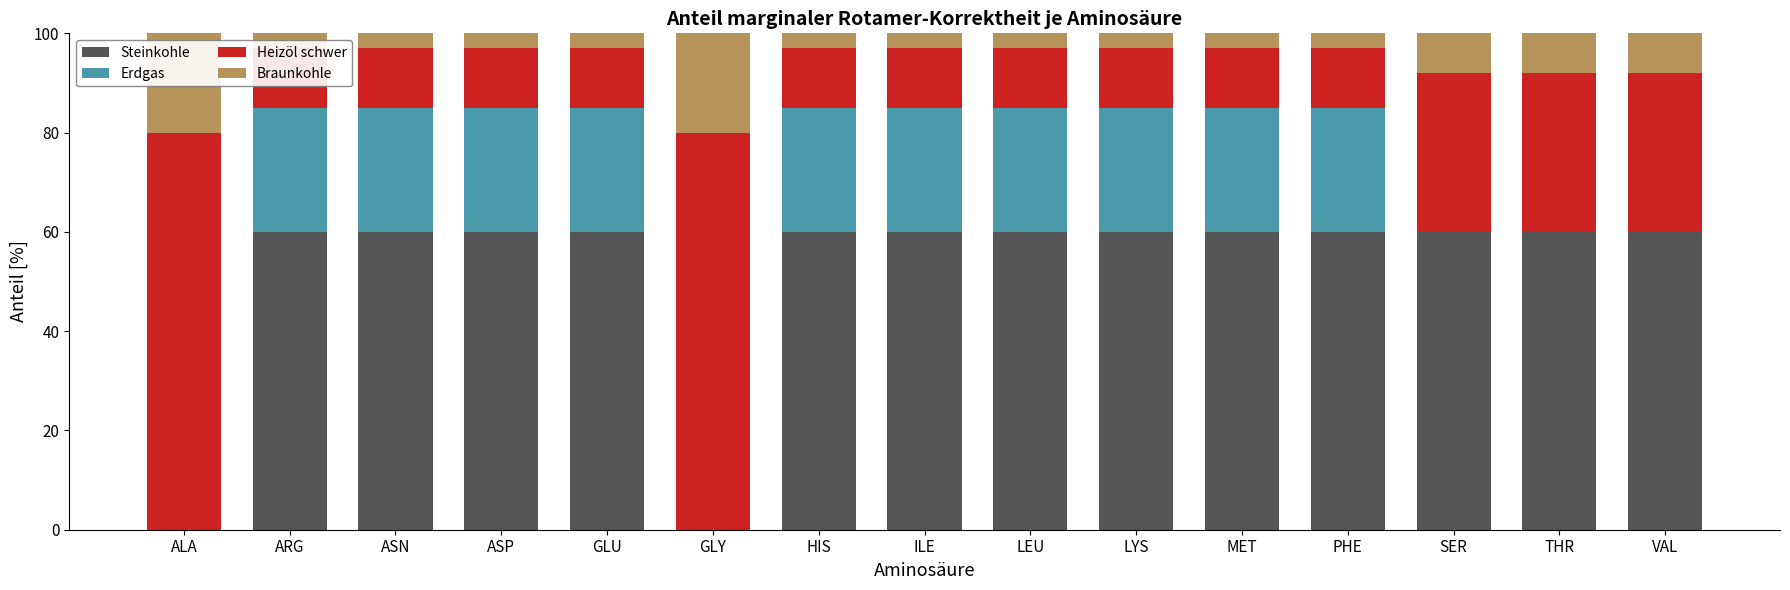

Which category has the highest value in the Heizöl schwer series?

ALA